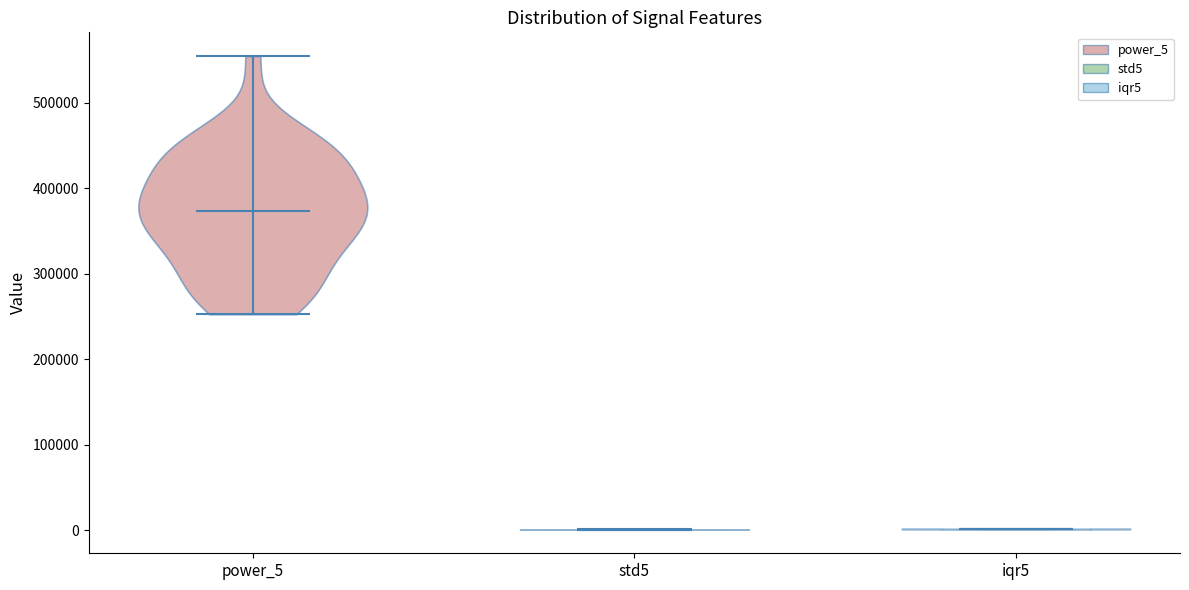

What is the highest point the violin for power_5 reaches on the y-axis? The values are not printed on the chart, so give them approximately, as read against the axis.

550000